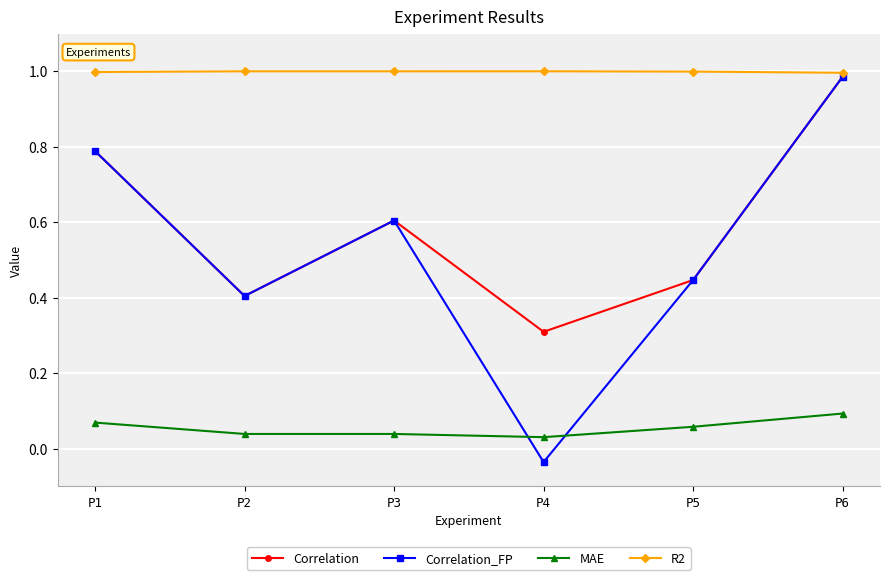

How many interior local peaks does the Correlation series have?

1